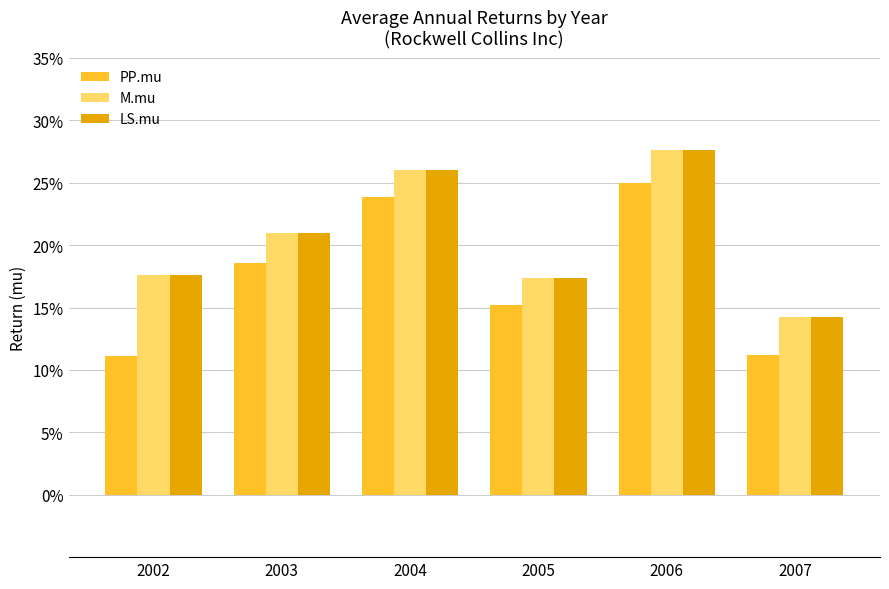

What is the smallest value displayed?

0.1